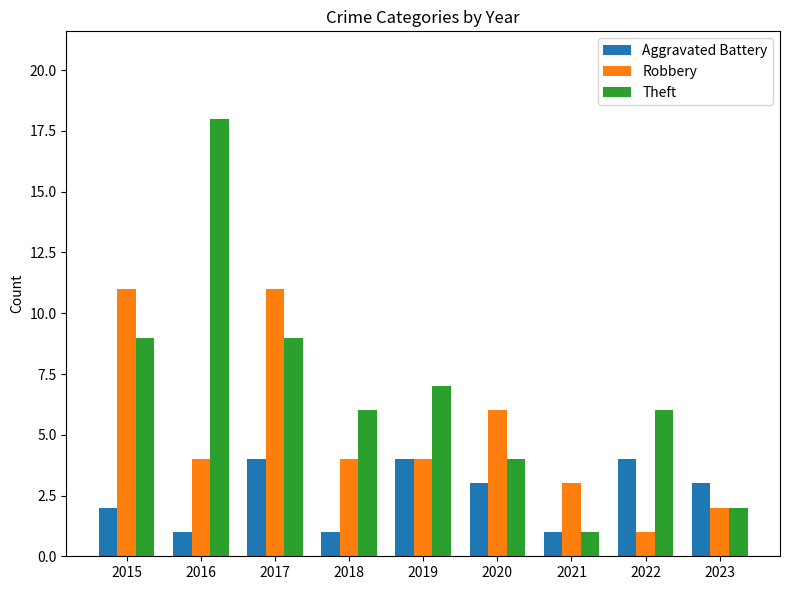

What is the value of the Theft bar at the 2nd from the left?

18